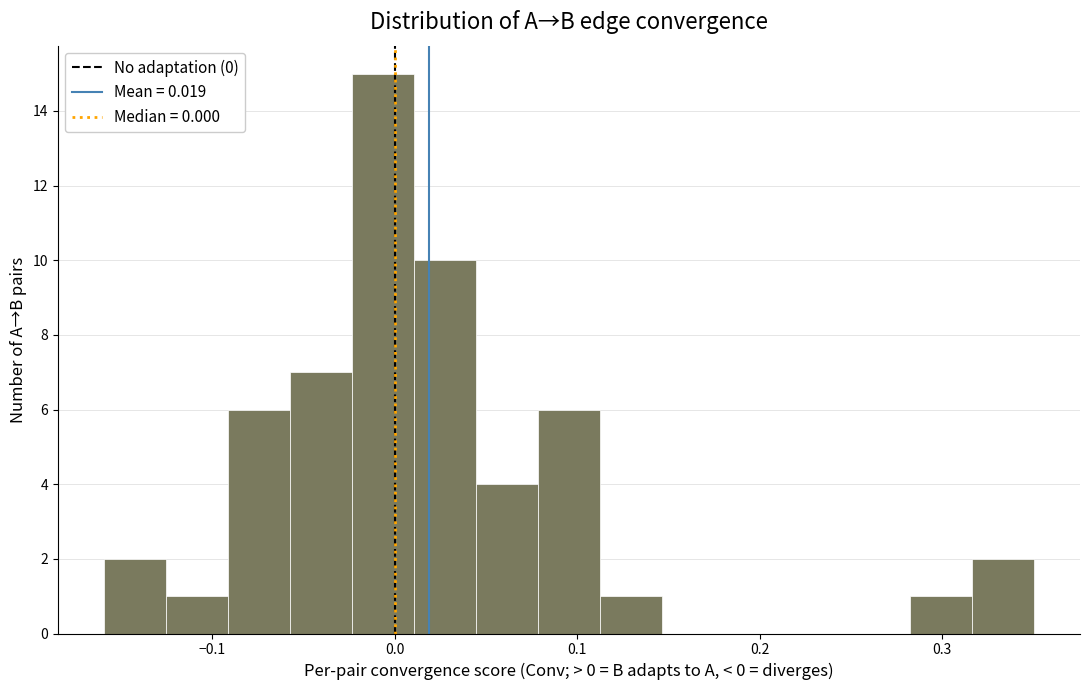

Read against the x-axis, roughly where is the centre of the tallest bar?

-0.01